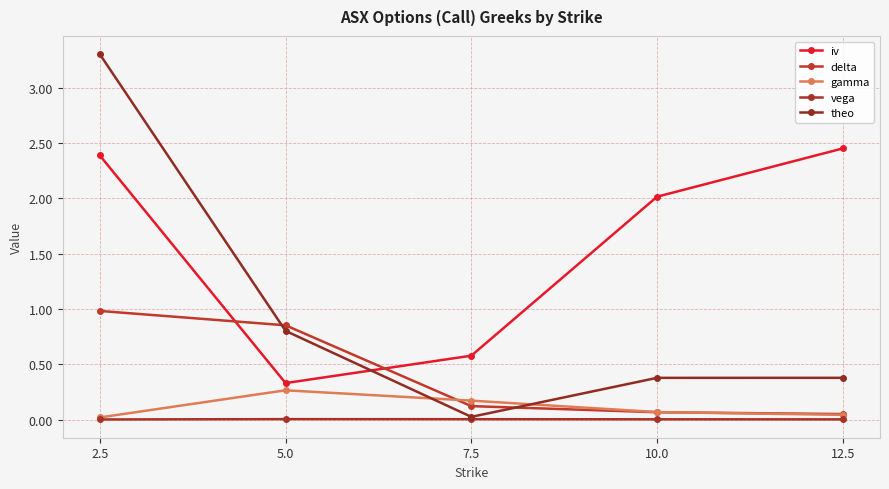

What is the label of the 2nd point from the left?

5.0